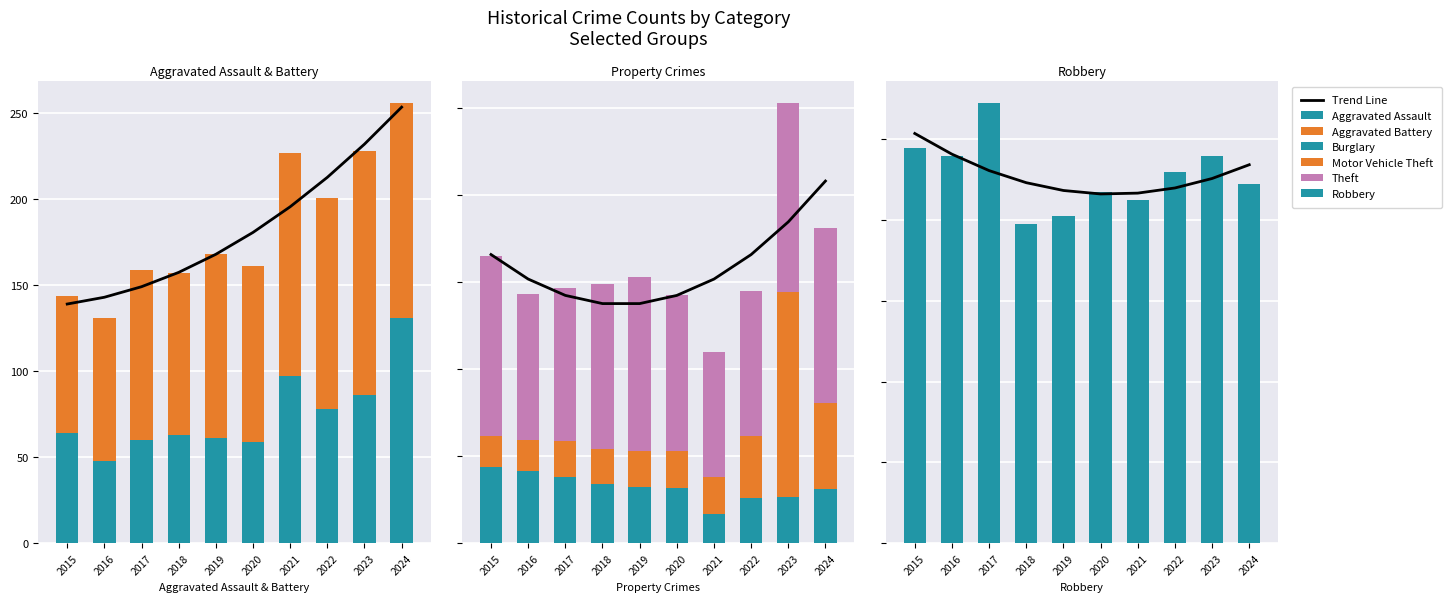

Reading right to left, list all the values displayed in this chart.

Aggravated Assault: 2024=131	2023=86	2022=78	2021=97	2020=59	2019=61	2018=63	2017=60	2016=48	2015=64
Aggravated Battery: 2024=125	2023=142	2022=123	2021=130	2020=102	2019=107	2018=94	2017=99	2016=83	2015=80
Burglary: 2024=124	2023=106	2022=104	2021=67	2020=126	2019=128	2018=135	2017=151	2016=167	2015=176
Motor Vehicle Theft: 2024=199	2023=472	2022=143	2021=84	2020=87	2019=83	2018=82	2017=85	2016=70	2015=71
Robbery: 2024=89	2023=96	2022=92	2021=85	2020=87	2019=81	2018=79	2017=109	2016=96	2015=98
Theft: 2024=401	2023=434	2022=334	2021=288	2020=358	2019=401	2018=378	2017=350	2016=337	2015=414